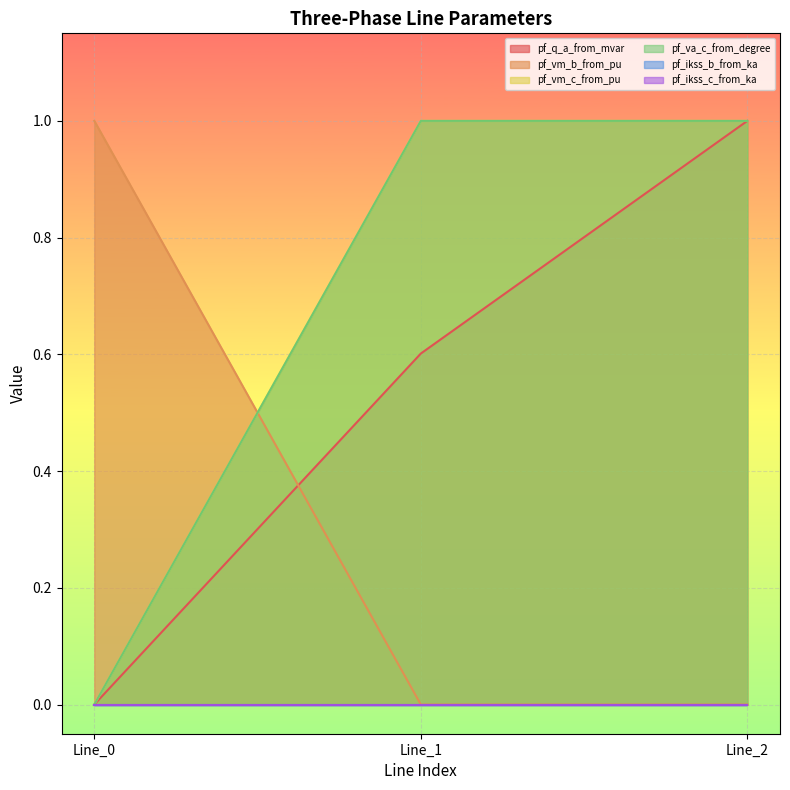

Which series has the largest total across all categories?

pf_vm_c_from_pu